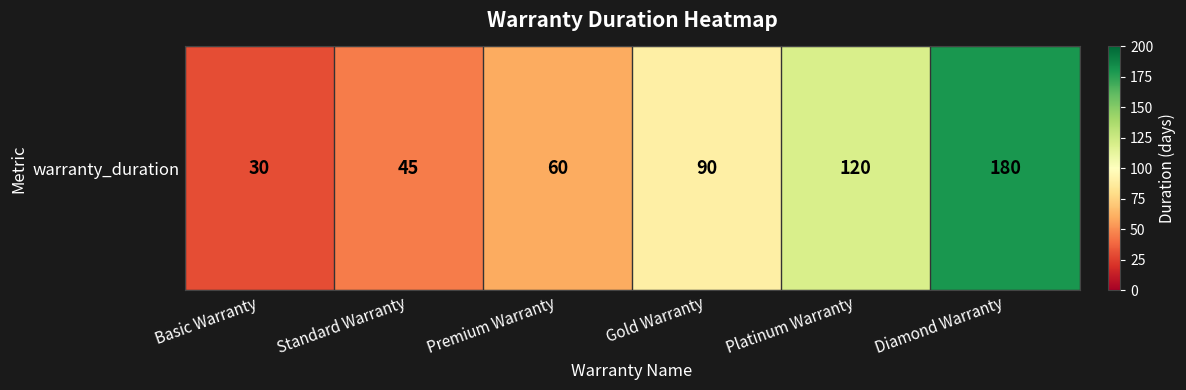

How many values are between 45 and 120?

4